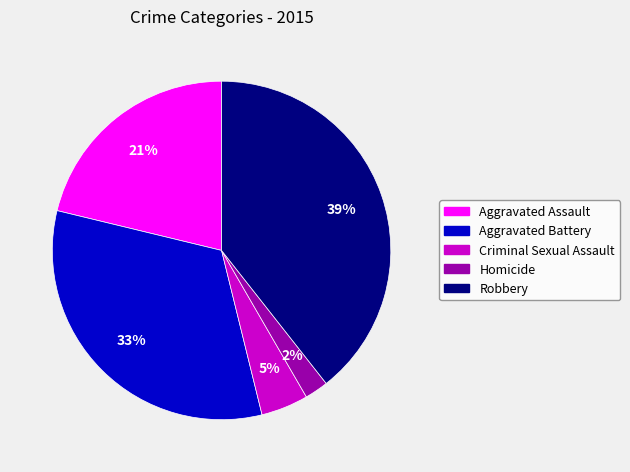

To the nearest percent, what percentage of the pie is Robbery?

39%